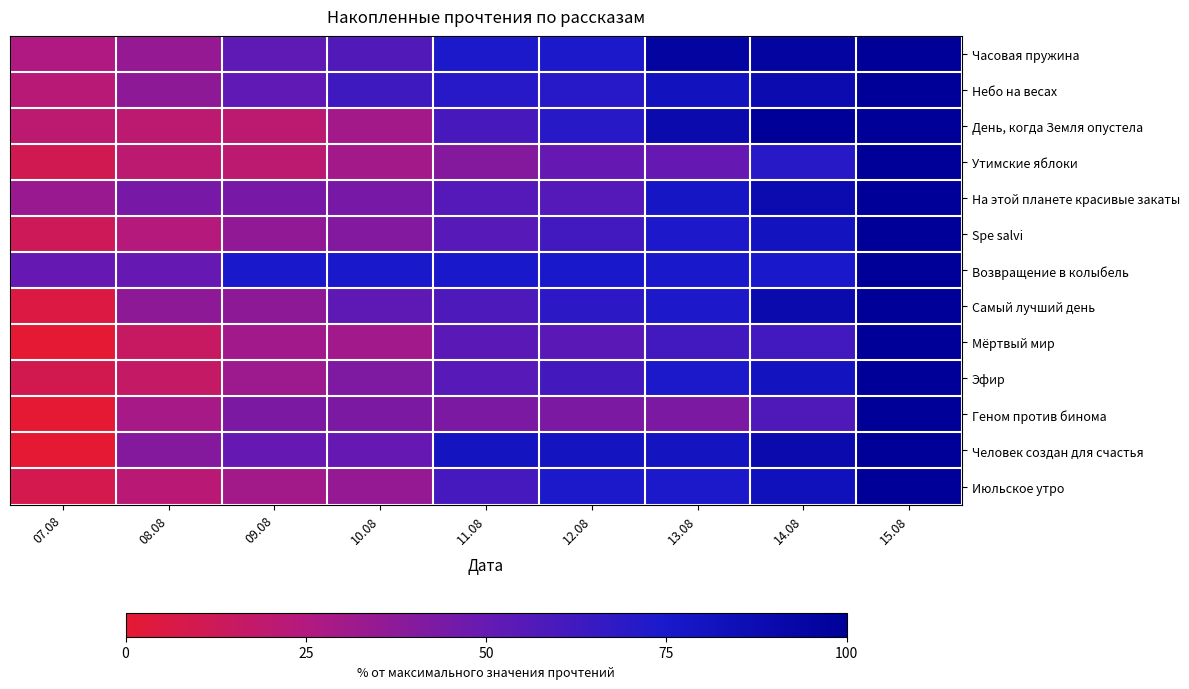

How many categories are shown in the chart?

9